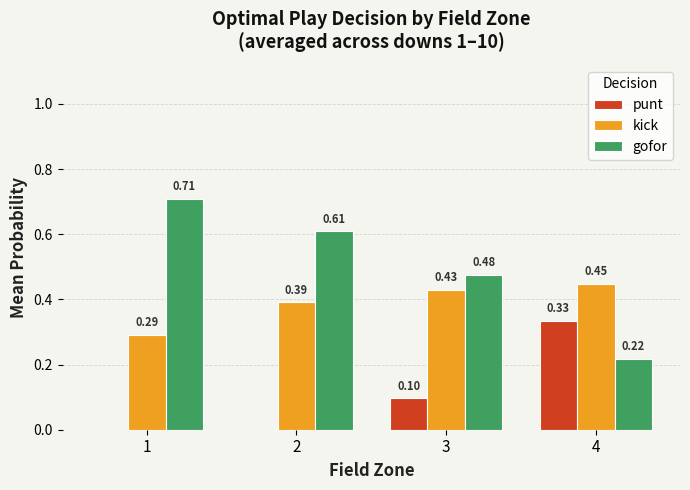

Between 2 and 4, which series saw the biggest shift?

gofor